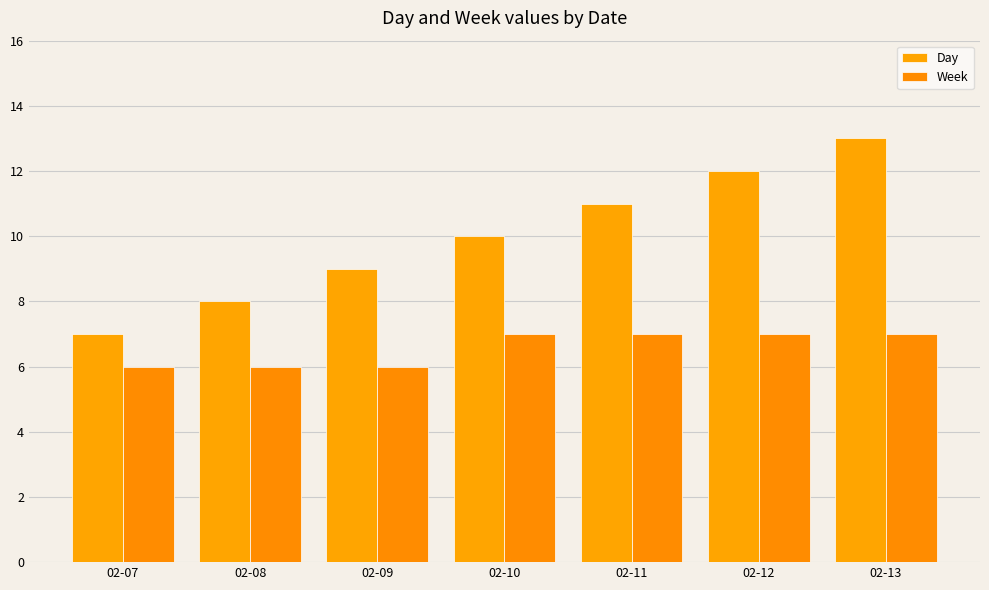

Which series has the largest total across all categories?

Day